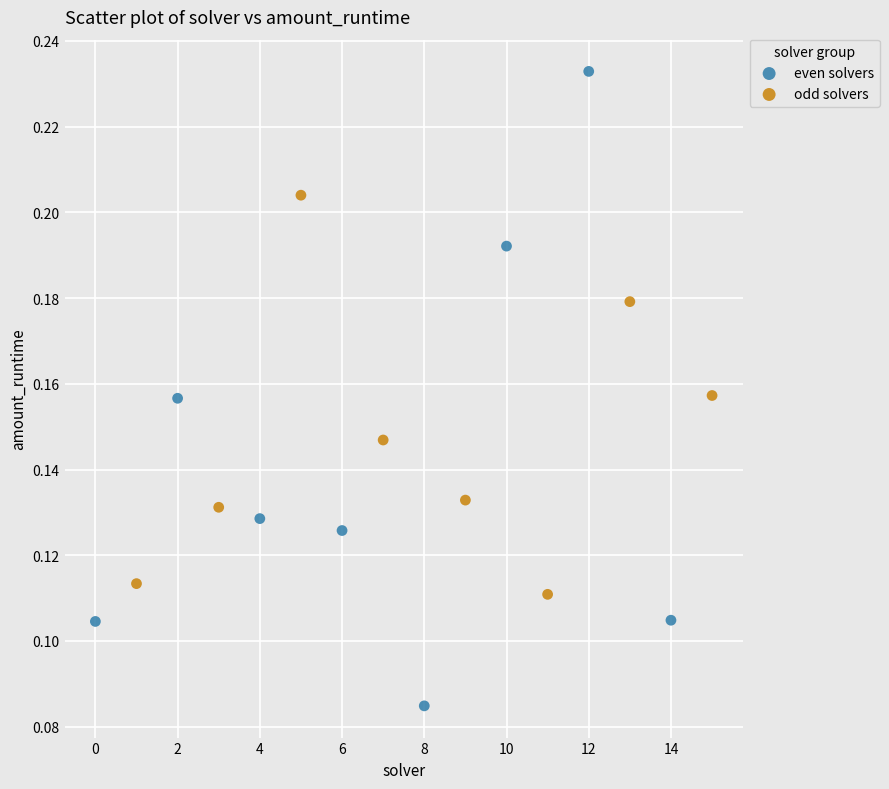

Which series has the largest Y range (max minus min)?

even solvers